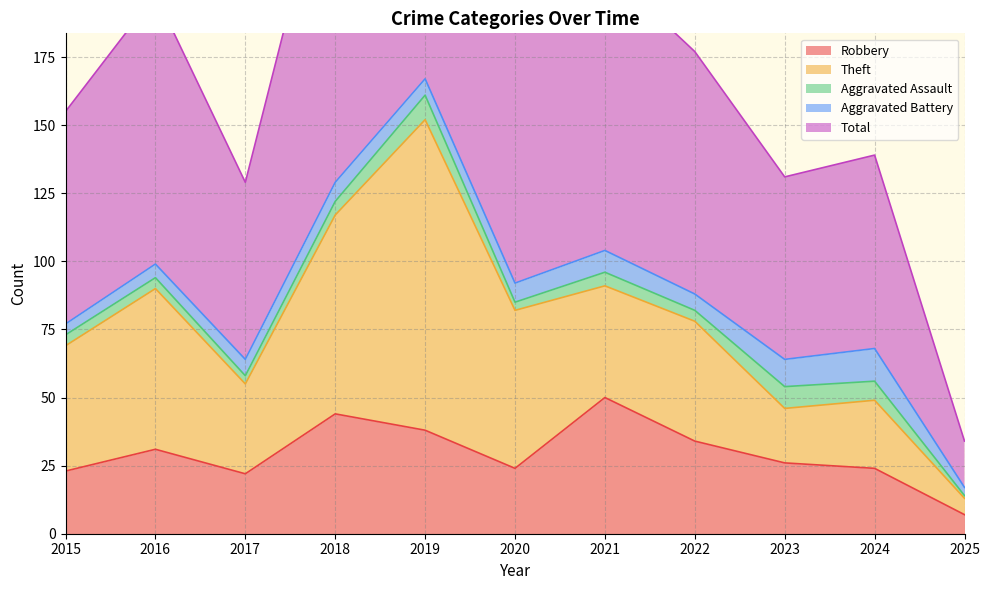

What is the value of the Total point at the 3rd from the left?

65